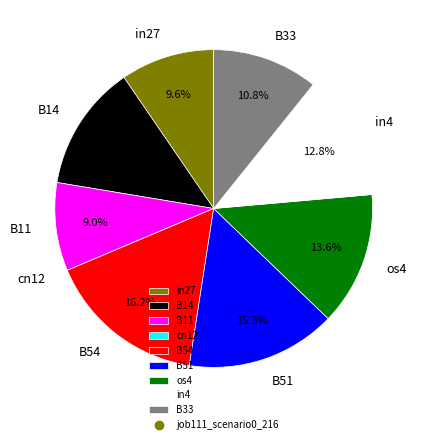

Do in4 and B33 together represent more than half of the pie?

No